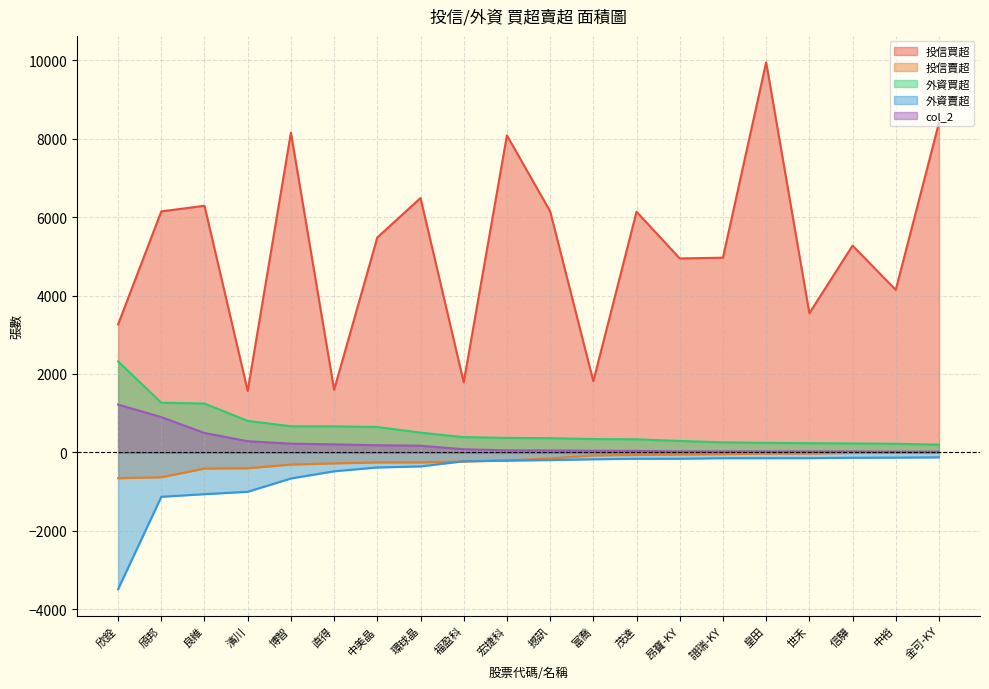

Does the chart display data point markers on the line(s)?

No